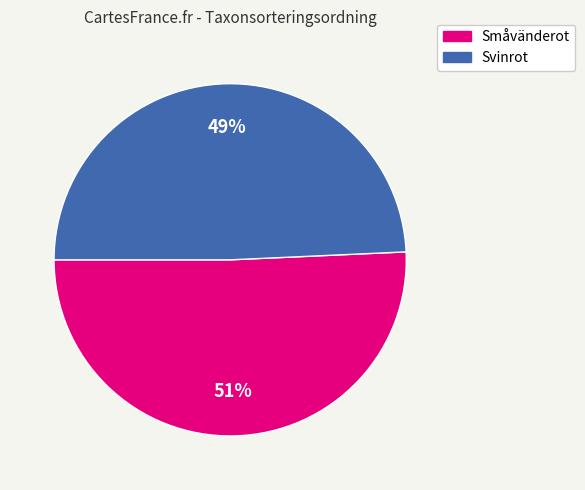

To the nearest percent, what is the average slice percentage?

50%